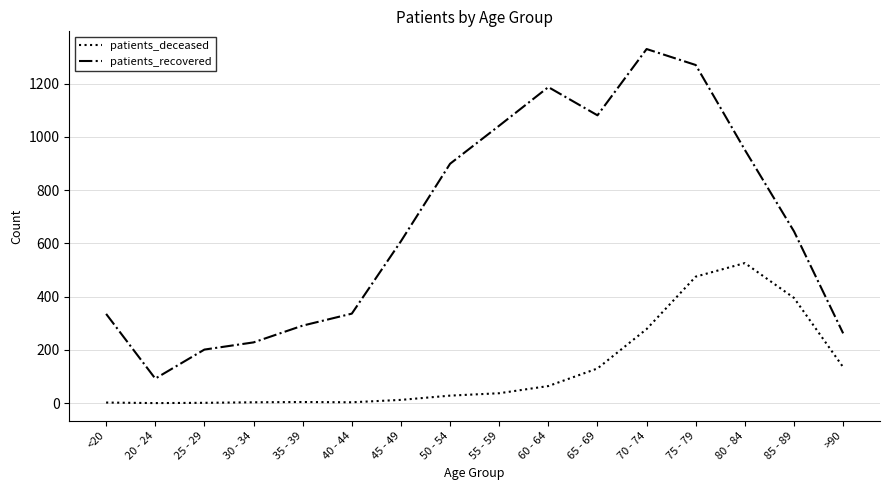

At 80 - 84, list the series in order from largest to smallest.

patients_recovered, patients_deceased